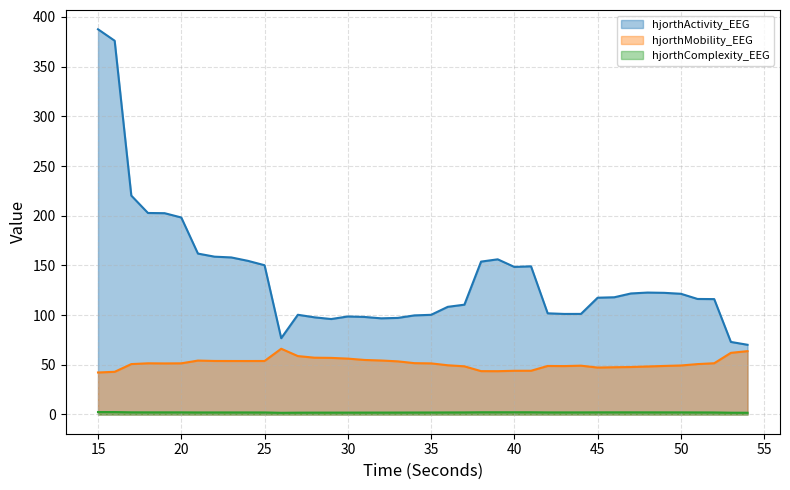

Where is the first local minimum for hjorthActivity_EEG?

26